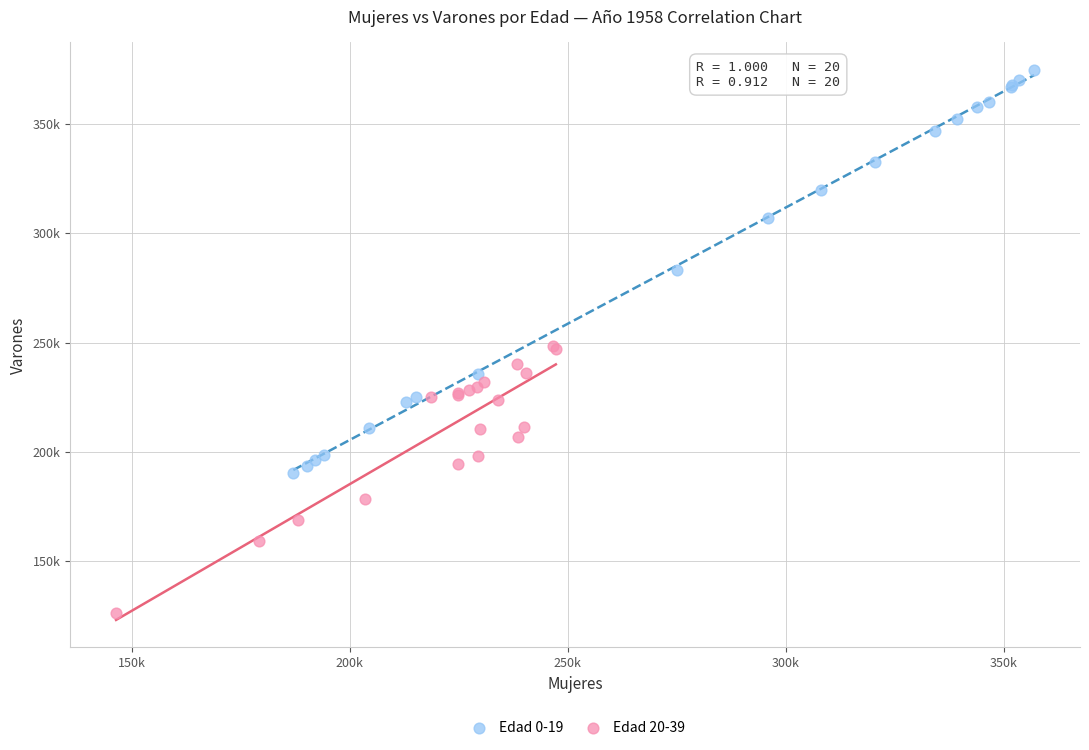

Which series has the largest Y range (max minus min)?

Edad 0-19